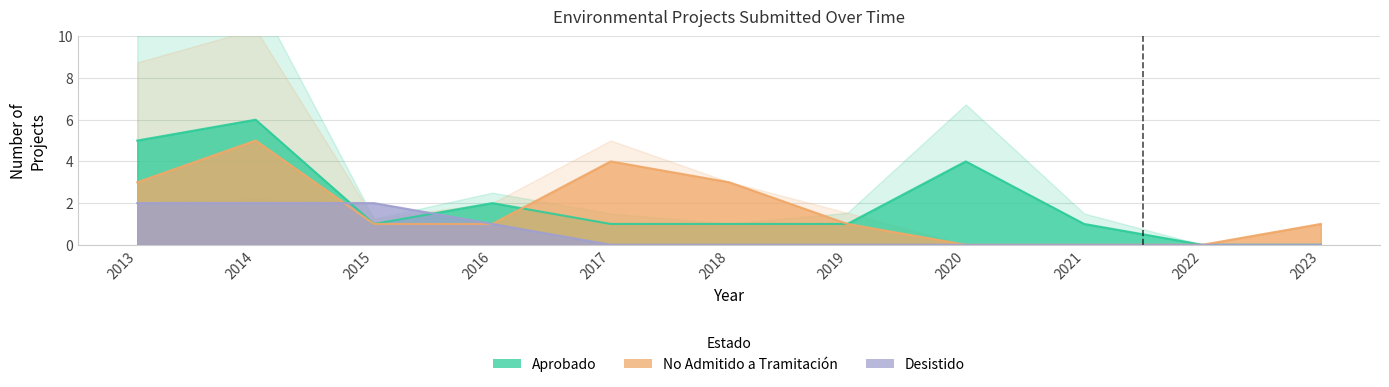

What is the average value of the Desistido series?

1